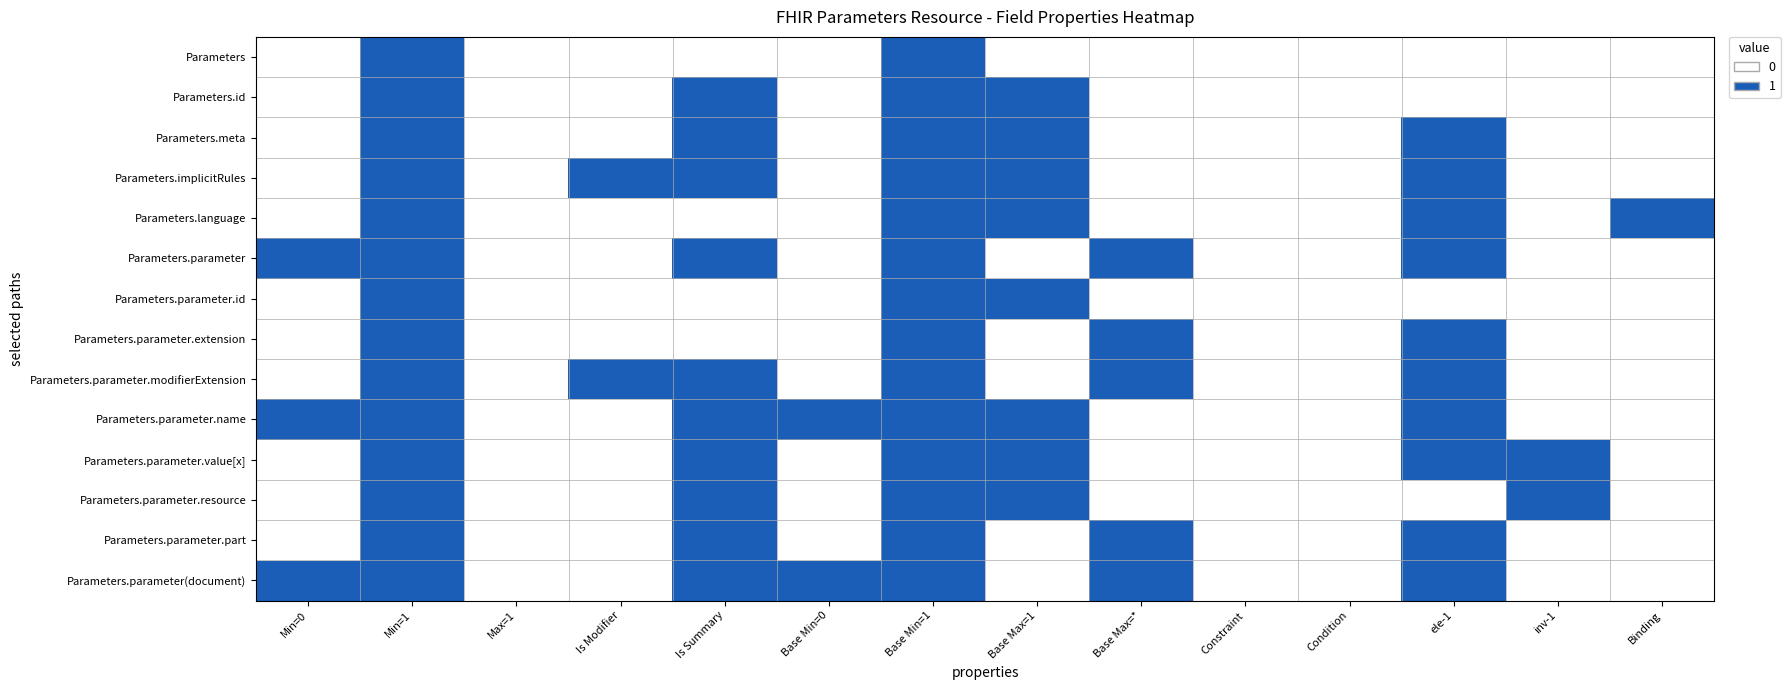

At how many categories does at least one series exceed 0?

11